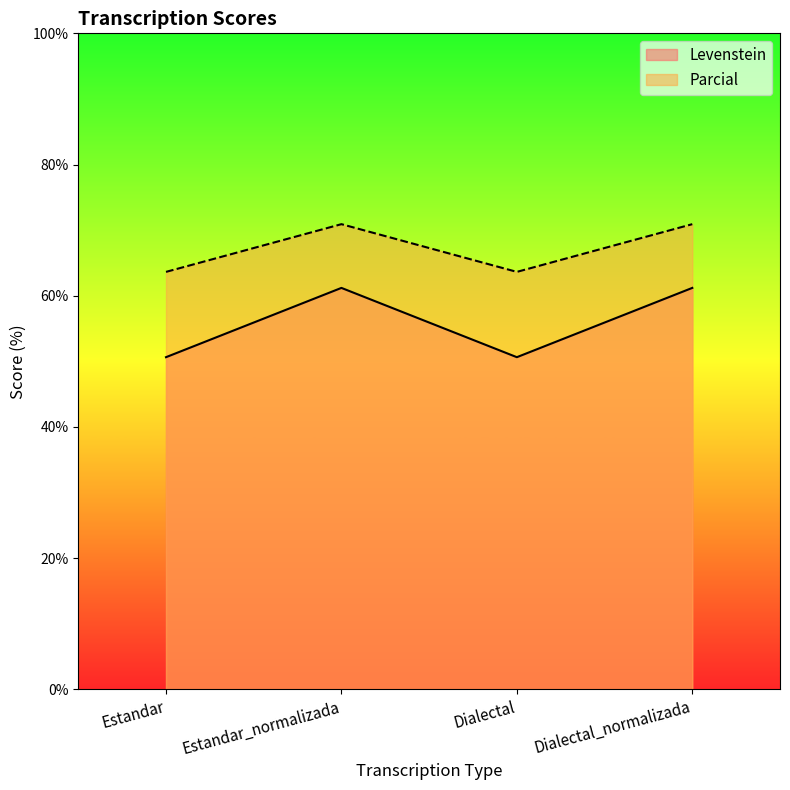

Between Estandar and Dialectal_normalizada, which series saw the biggest shift?

Levenstein